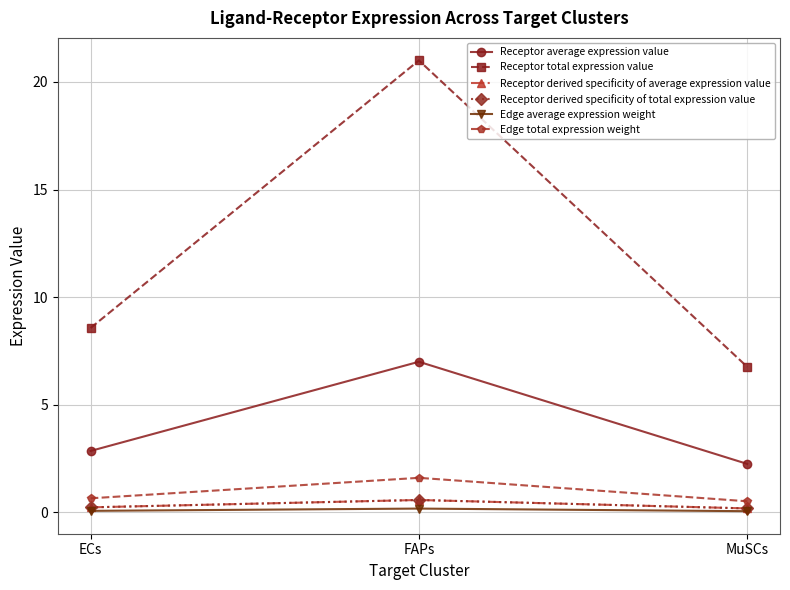

True or false: Receptor derived specificity of total expression value has a value of 0.9 at FAPs.

False